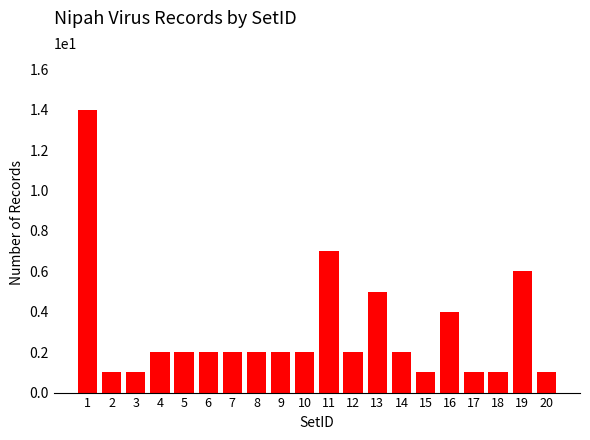

Where is the data nearest to the value 7?

11